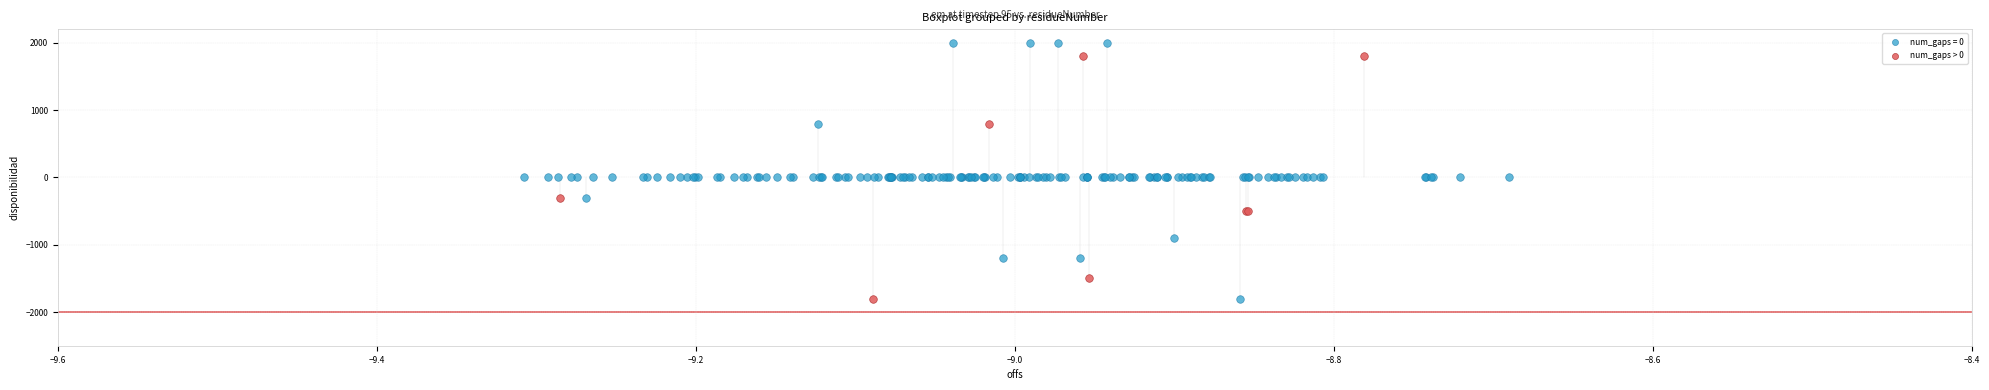

Which series reaches the maximum Y coordinate?

num_gaps = 0